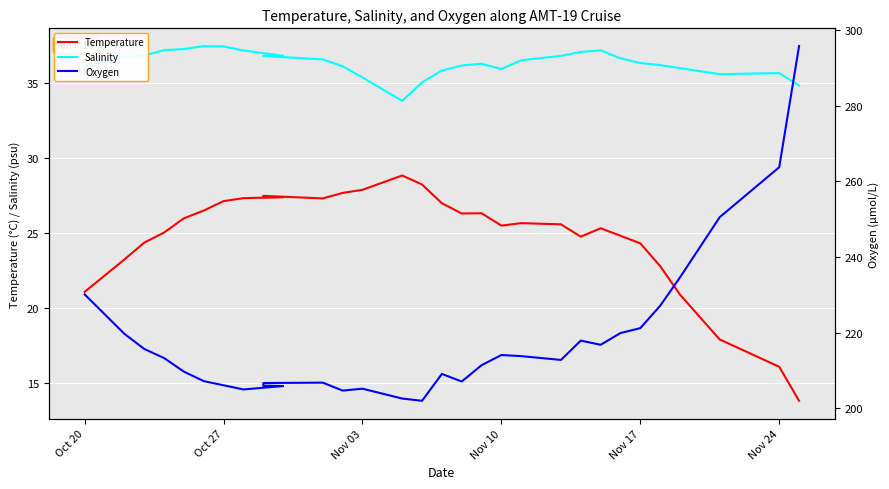

Does the chart display data point markers on the line(s)?

No